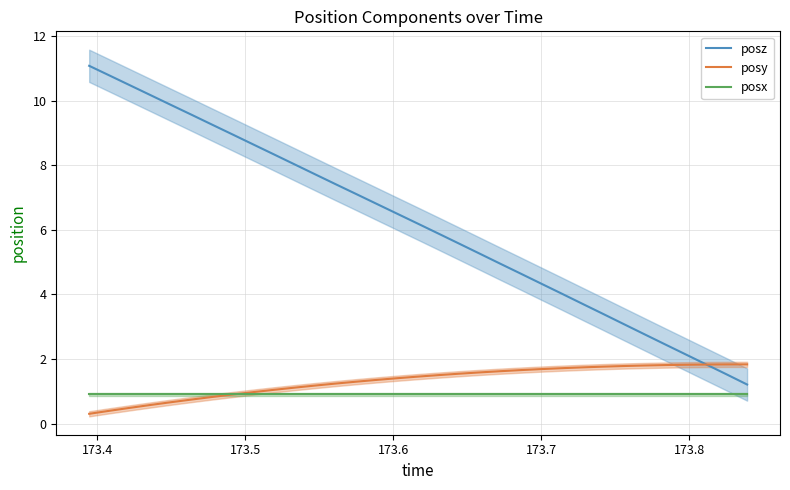

After their last crossing, which series has the higher values: posz or posy?

posy